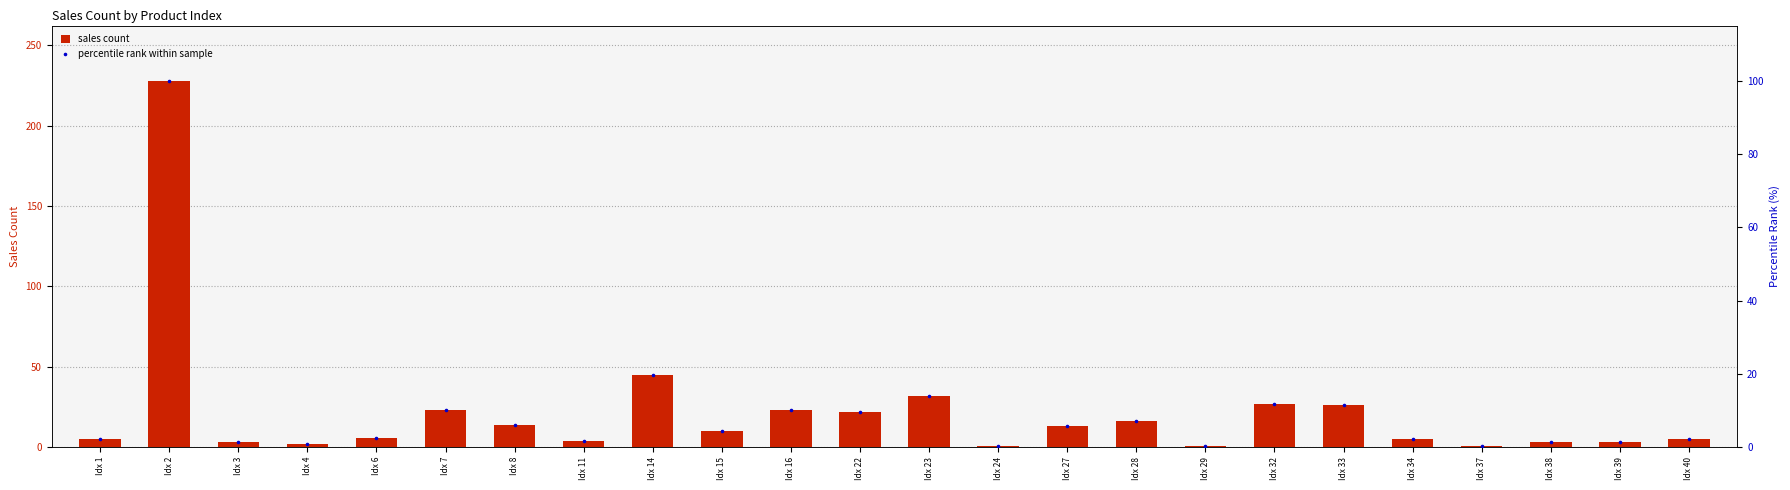

What are all the series names shown in the legend?

sales count, percentile rank within sample